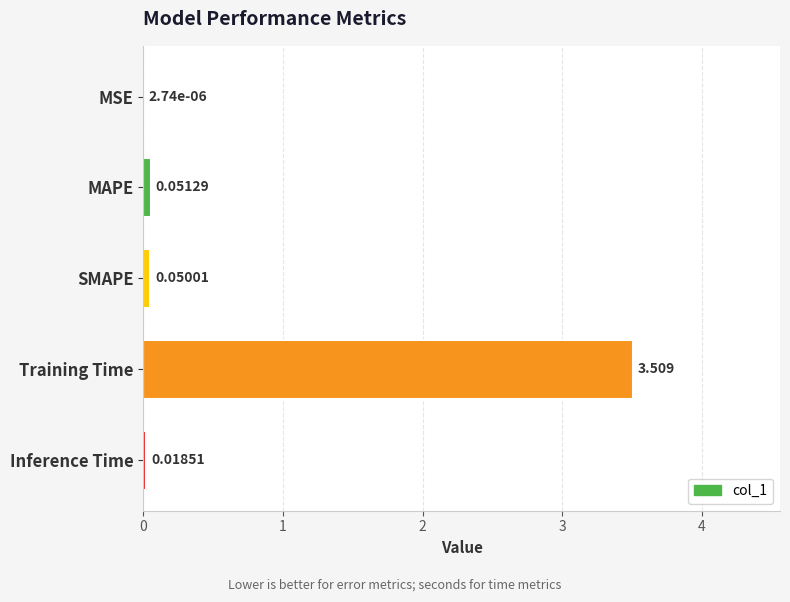

Between SMAPE and Training Time, which is larger?

Training Time